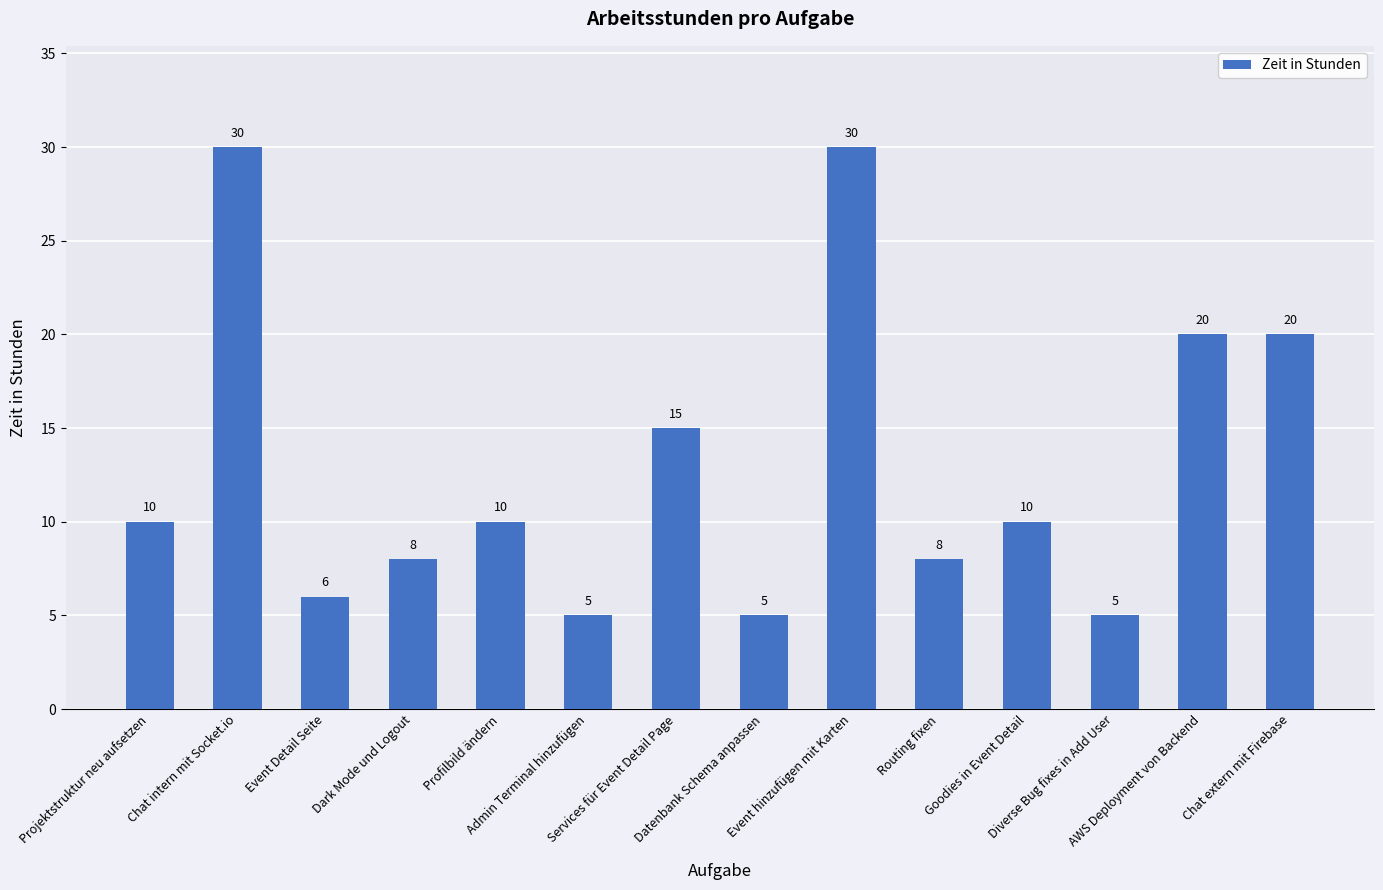

What is the sum of all values?

182